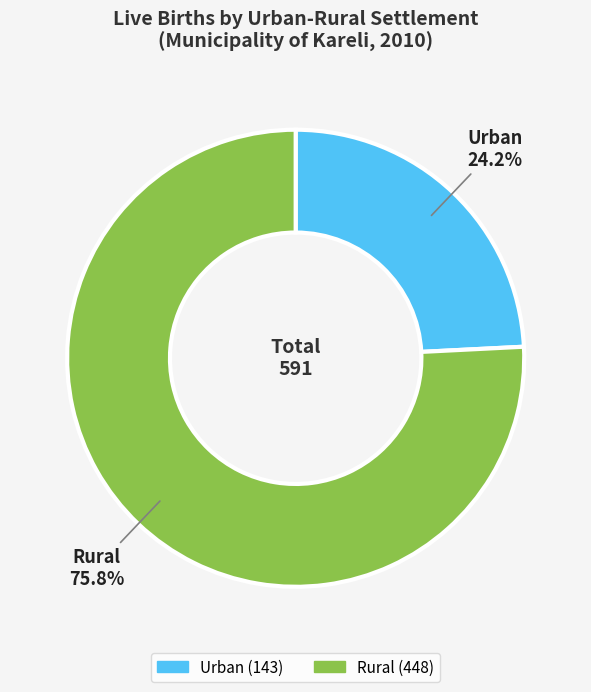

To the nearest percent, what percentage of the pie is Urban?

24%